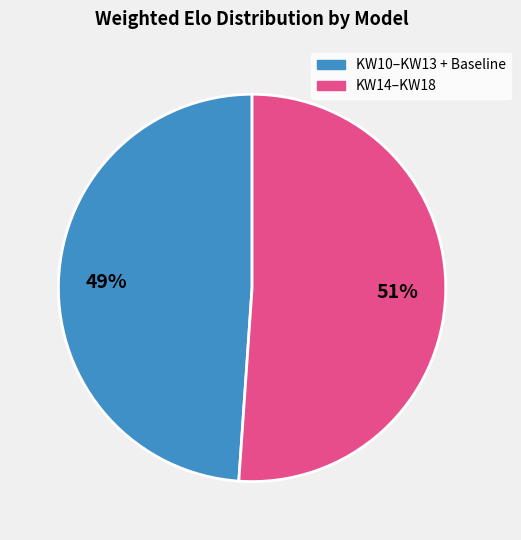

To the nearest percent, what is the difference between the largest and smallest slice percentages?

2%